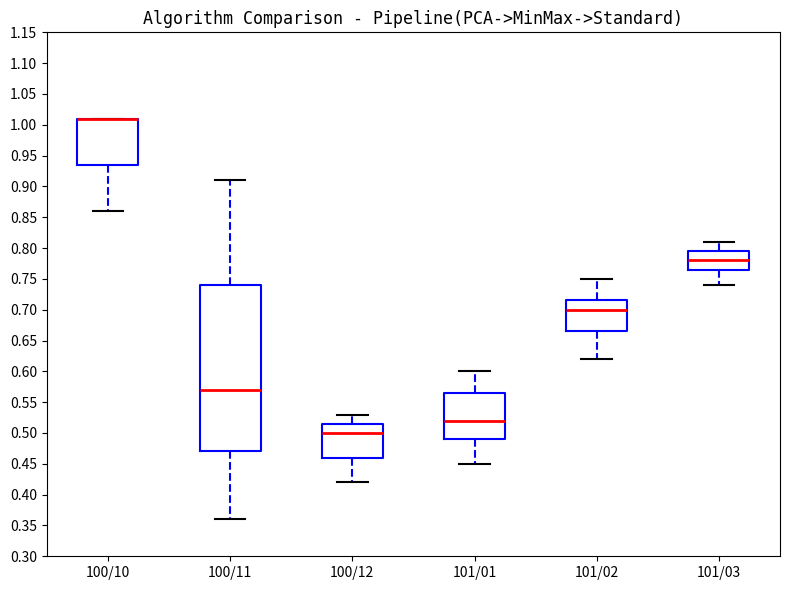

Where is the lower edge of the box for 101/03 on the y-axis? The values are not printed on the chart, so give them approximately, as read against the axis.

0.765